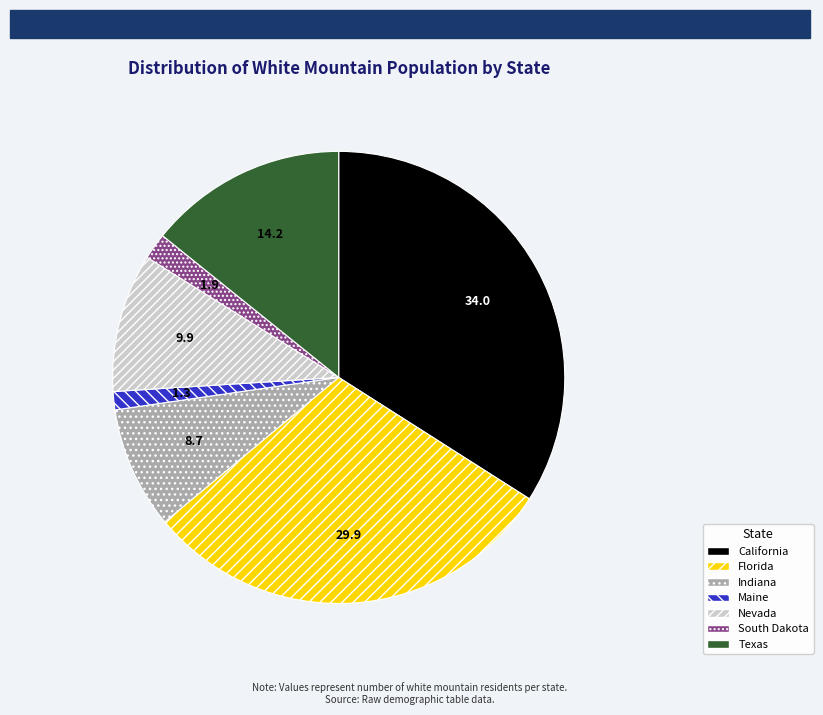

Which category has the smallest portion of the pie?

Maine